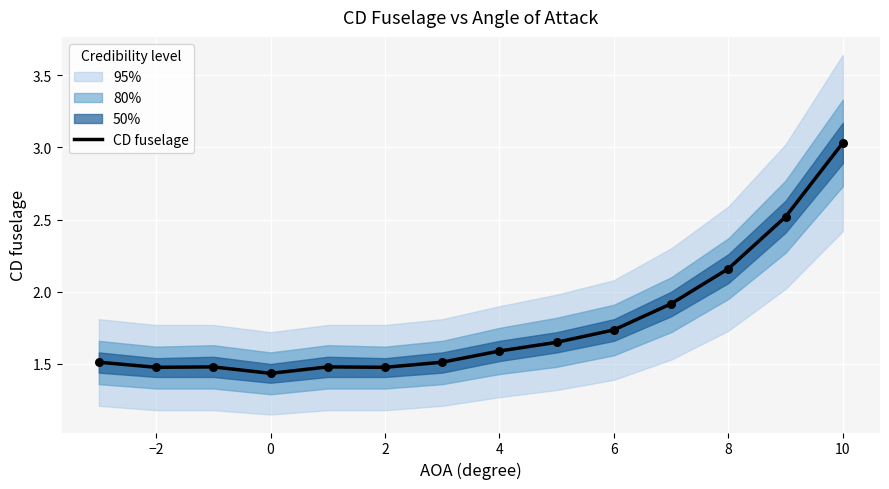

At which label does CD fuselage reach its peak?

10